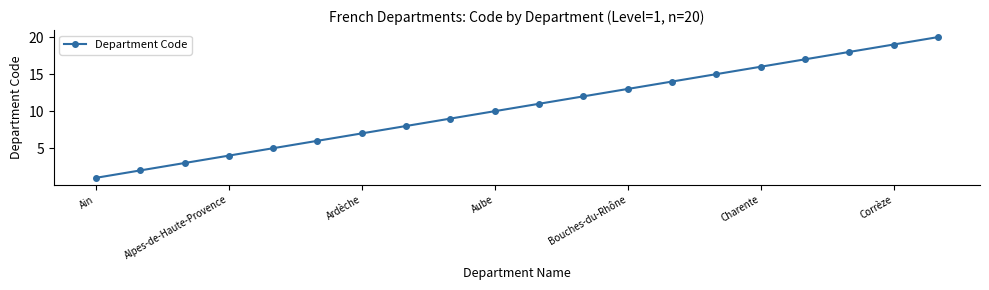

How many lines are shown in the chart?

1